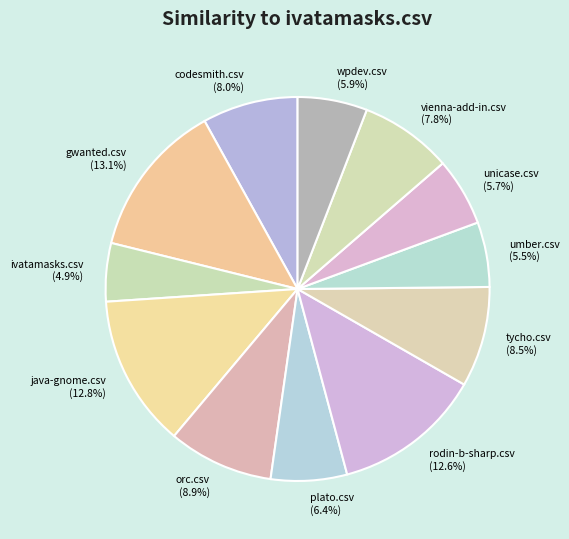

Count the number of slices in the pie.

12